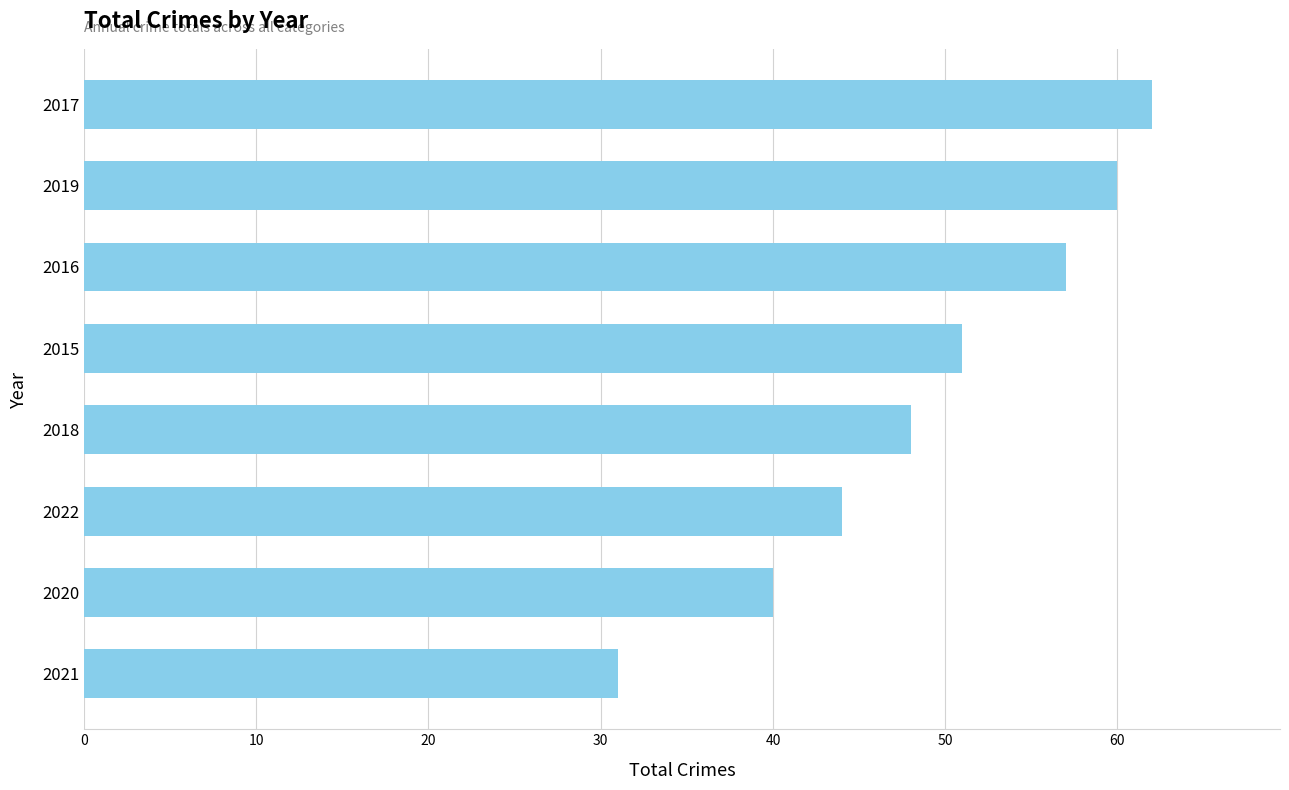

Is it true that the value at 2016 is 57?

True